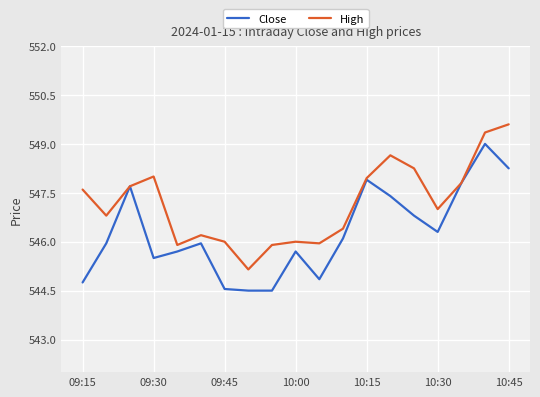

List the series in order of their overall mean, highest first.

High, Close